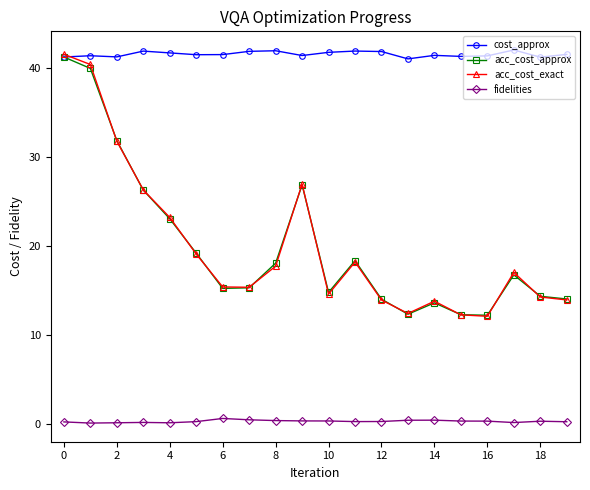

What is the value of the acc_cost_approx point at the 12th from the left?

18.4